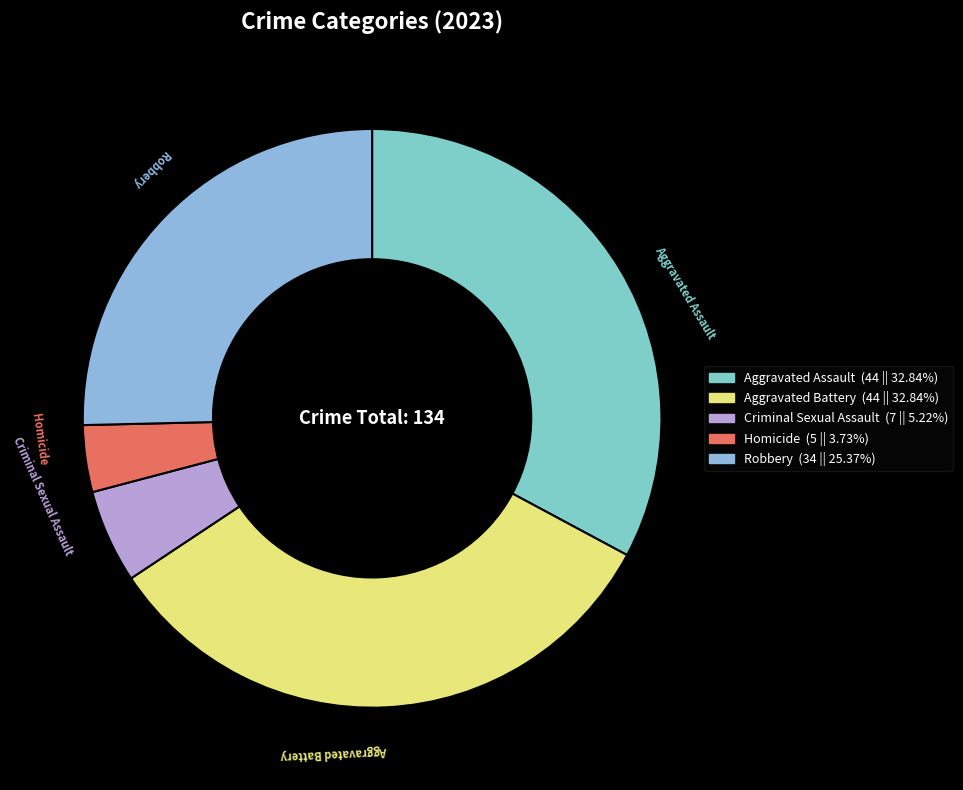

What is the ratio of the value at Criminal Sexual Assault to the value at Homicide?

1.4